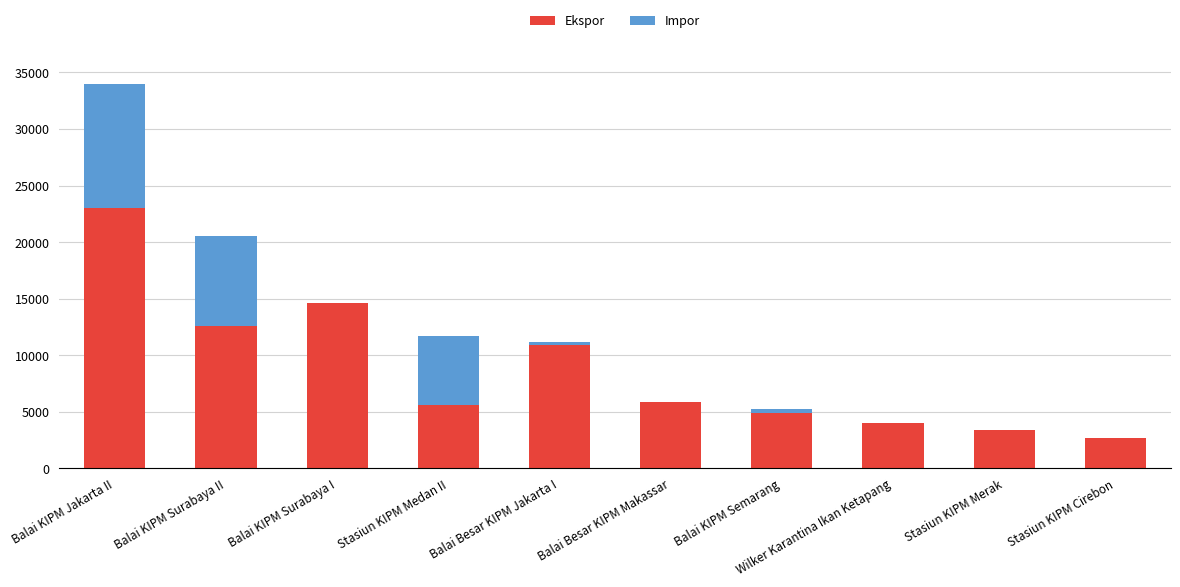

Which category has the highest value in the Ekspor series?

Balai KIPM Jakarta II